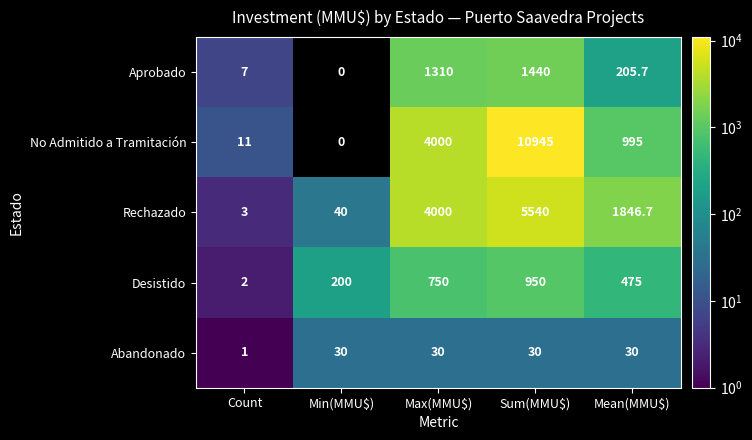

Is it true that Rechazado equals 1154.9 at Mean(MMU$)?

False